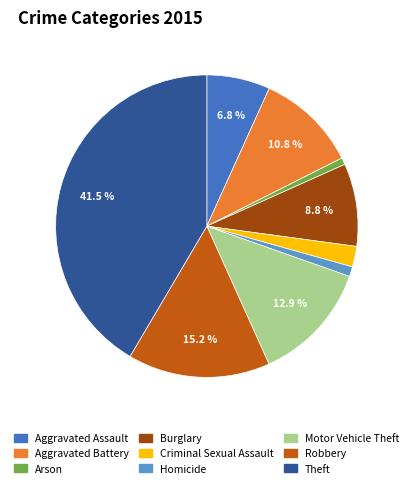

To the nearest percent, what is the average slice percentage?

11%